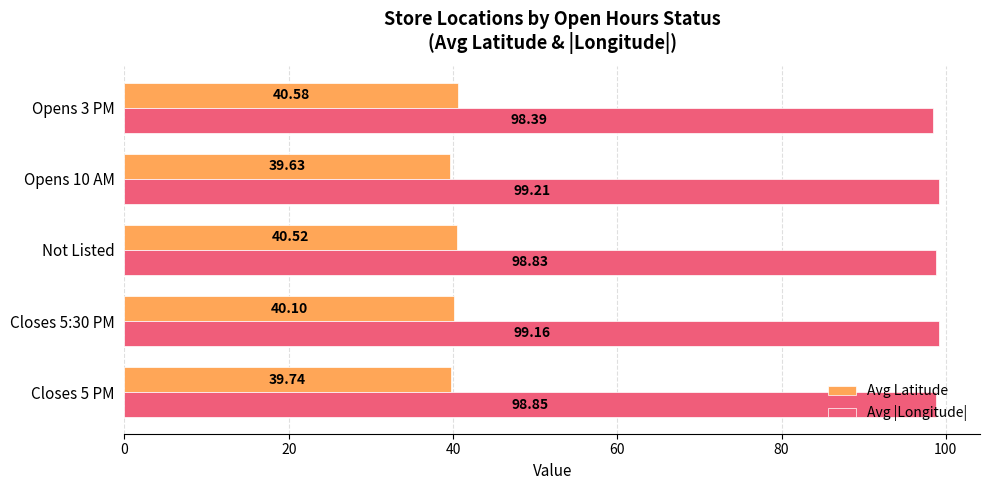

What are all the series names shown in the legend?

Avg Latitude, Avg |Longitude|